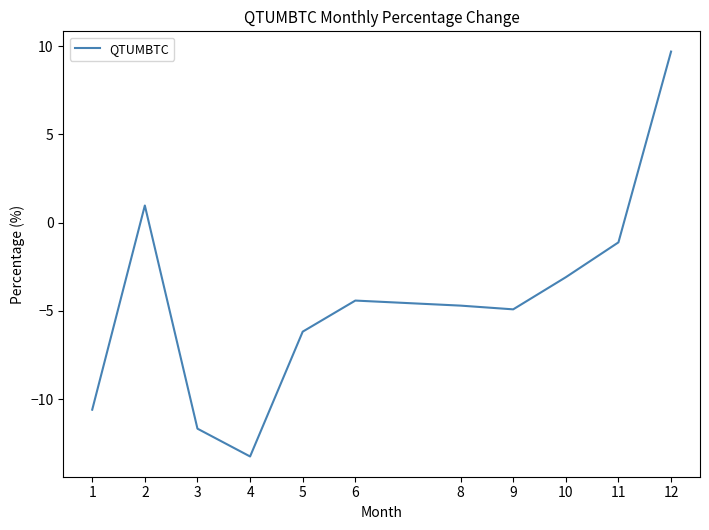

How many values are below zero?

9